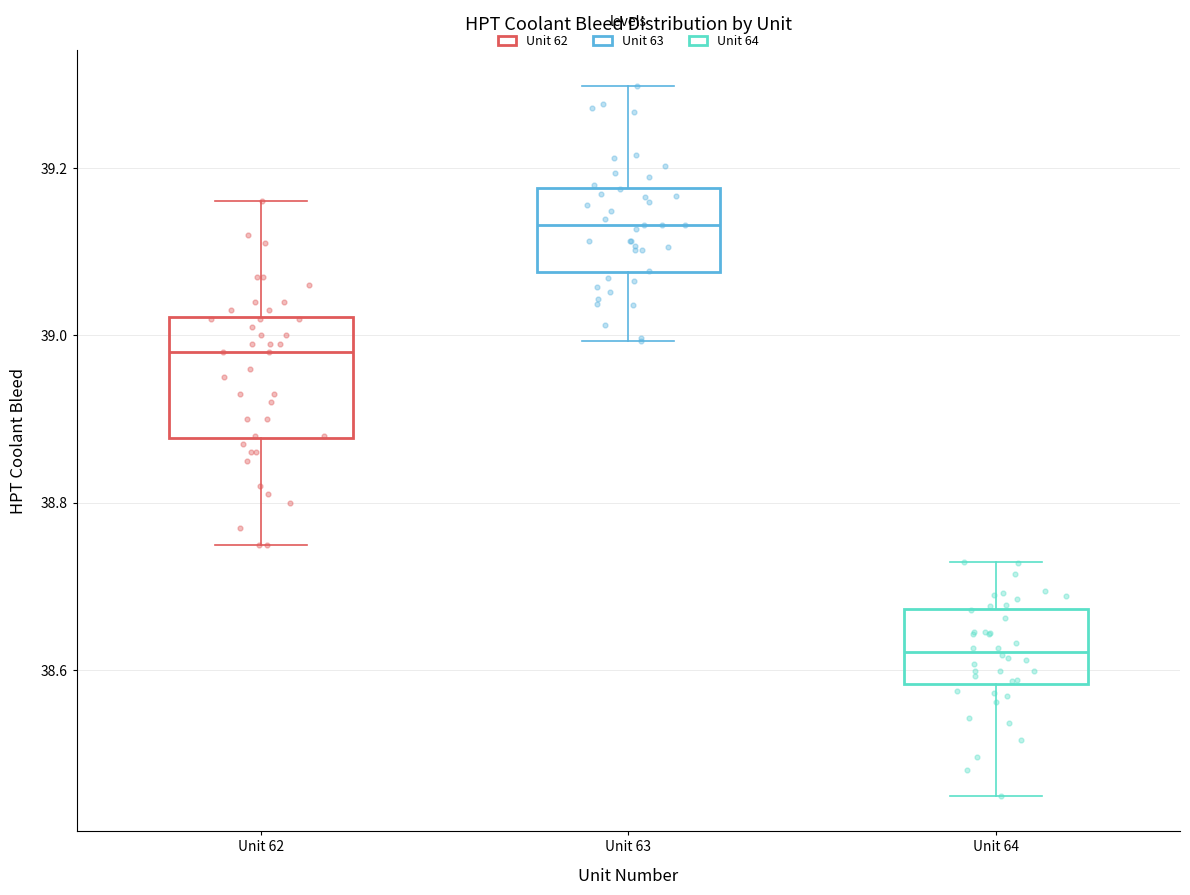

Which box is the tallest, from its lower edge to its upper edge?

Unit 62